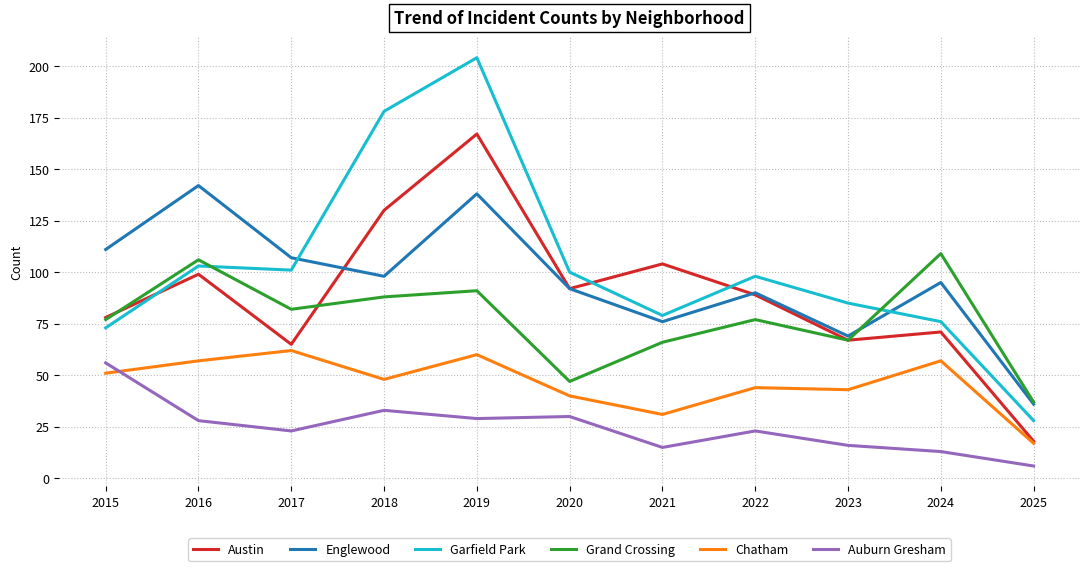

Is the value of Garfield Park at 2015 greater than the value of Chatham at 2020?

Yes